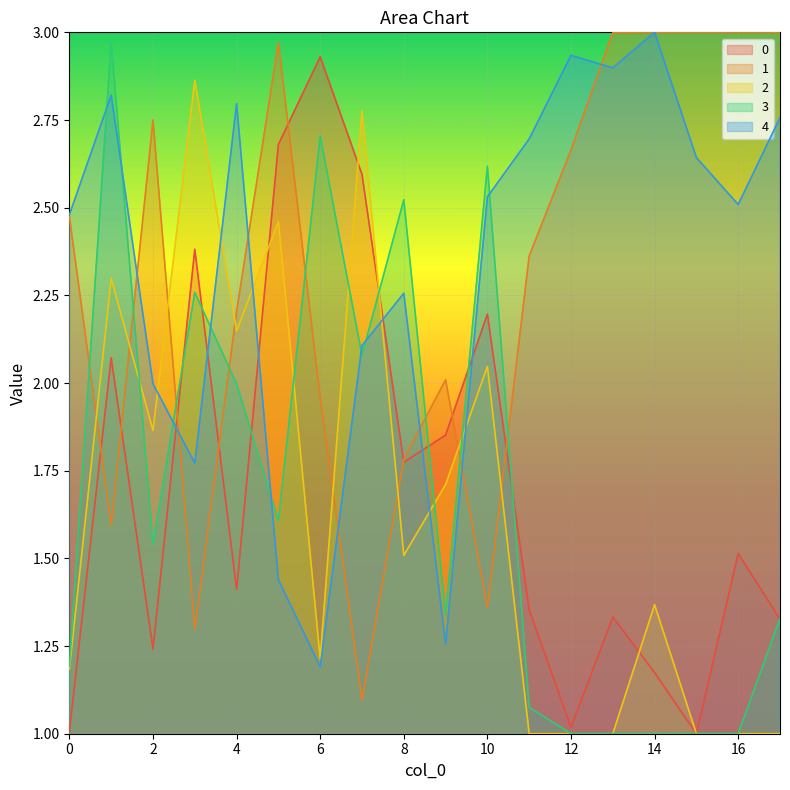

What is the greatest value displayed?

3.0